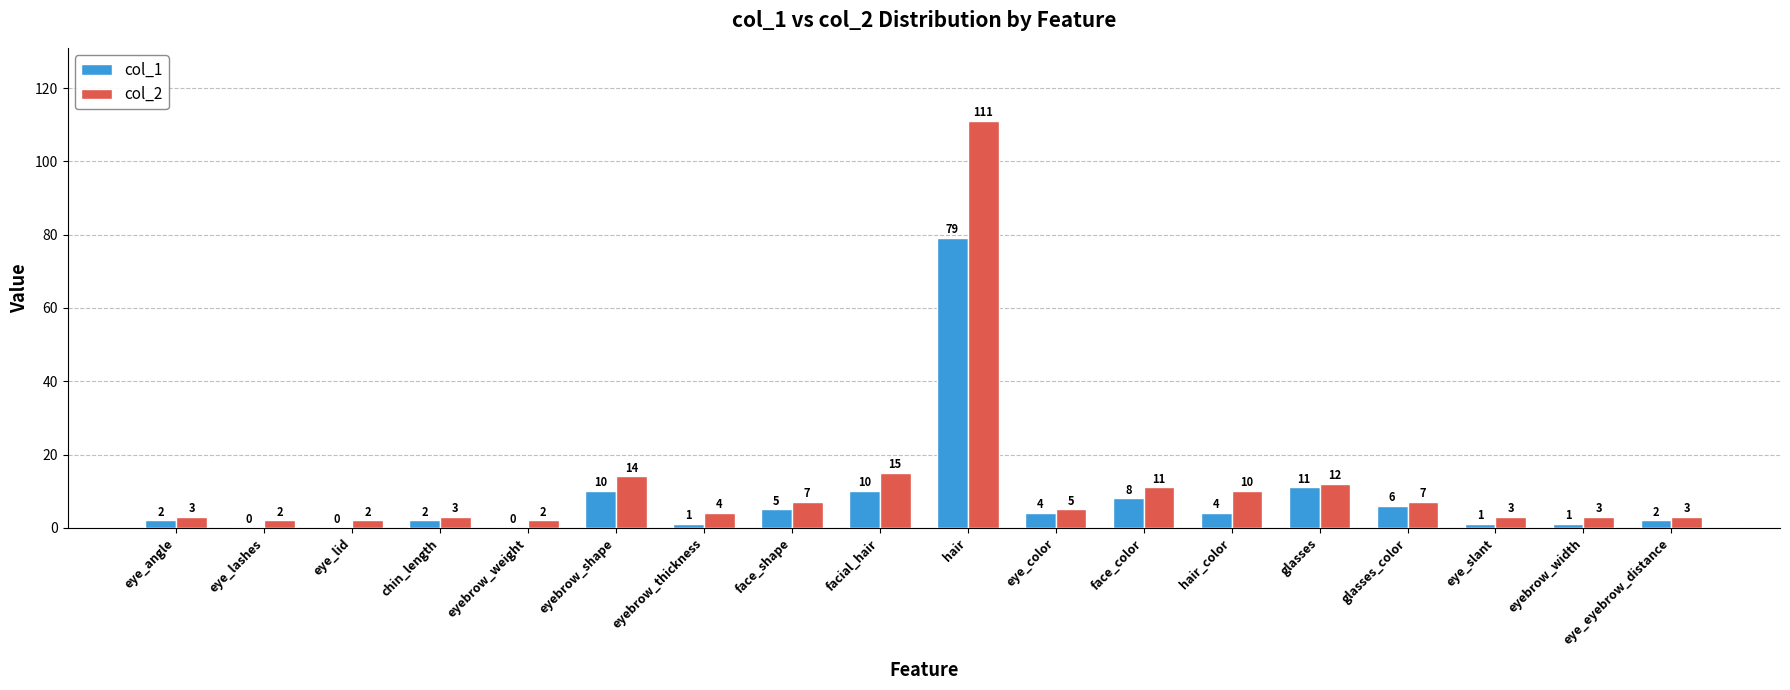

The col_1 series shows 10 at eyebrow_shape. True or false?

True